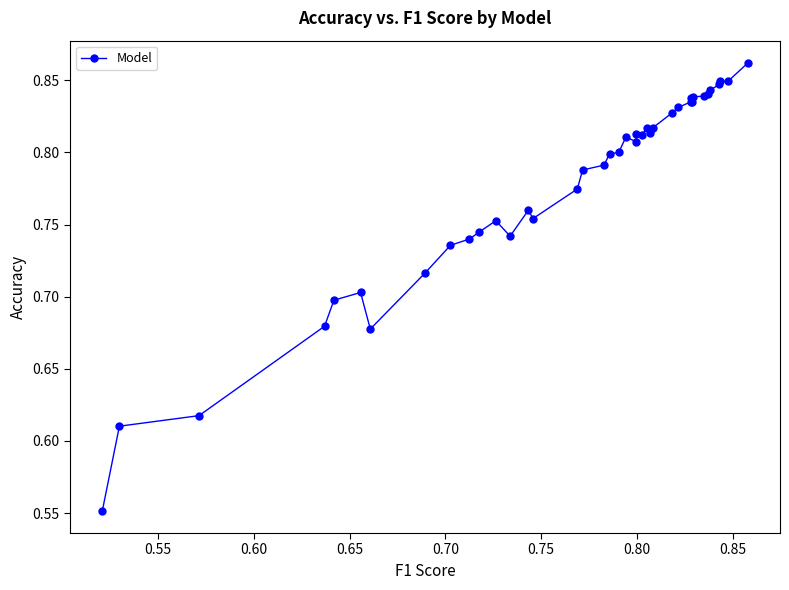

What is the sum of all values?

31.1